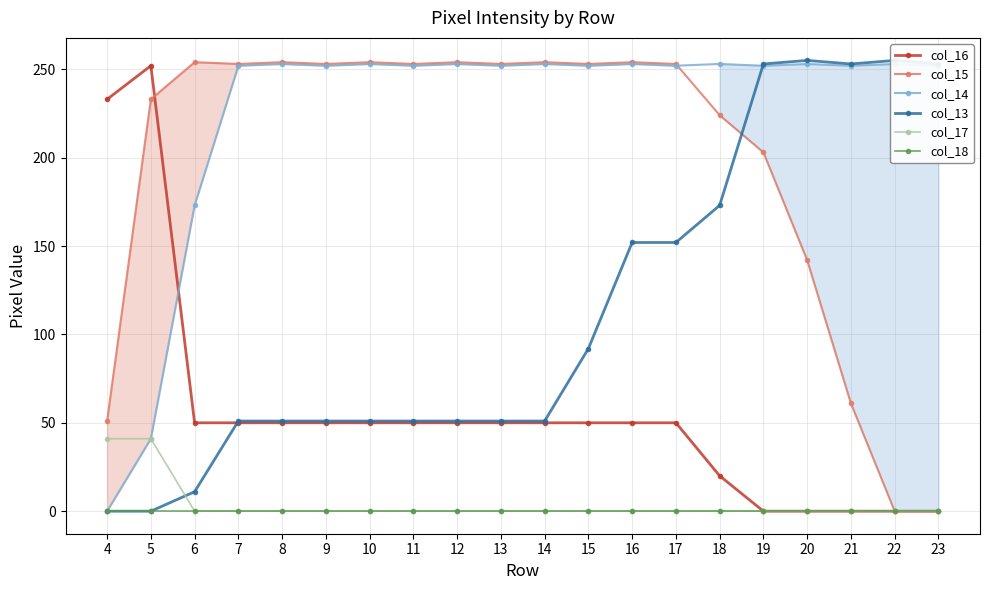

Reading right to left, extract all data points from this chart.

col_16: 0	0	0	0	0	20	50	50	50	50	50	50	50	50	50	50	50	50	252	233
col_15: 0	0	61	142	203	224	253	254	253	254	253	254	253	254	253	254	253	254	233	51
col_14: 252	253	252	253	252	253	252	253	252	253	252	253	252	253	252	253	252	173	41	0
col_13: 253	255	253	255	253	173	152	152	92	51	51	51	51	51	51	51	51	11	0	0
col_17: 0	0	0	0	0	0	0	0	0	0	0	0	0	0	0	0	0	0	41	41
col_18: 0	0	0	0	0	0	0	0	0	0	0	0	0	0	0	0	0	0	0	0